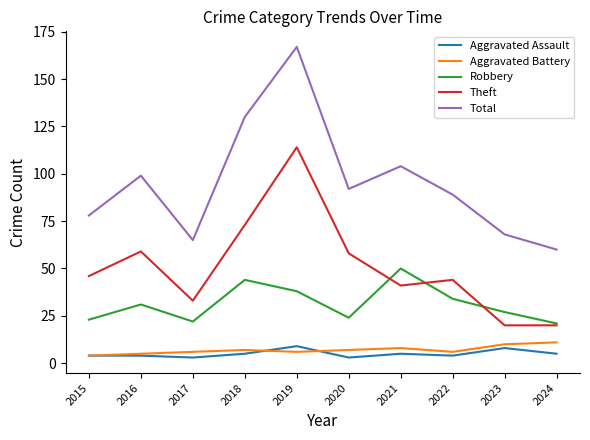

How many values in the Aggravated Battery series are below 7?

5